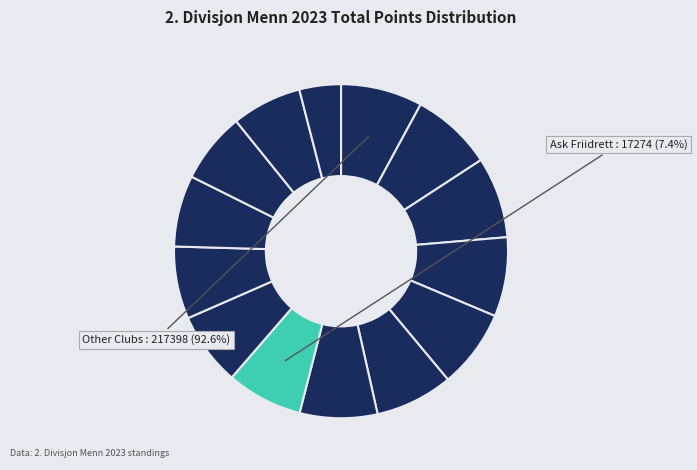

What percentage is the IK Hind slice, to the nearest percent?

7%